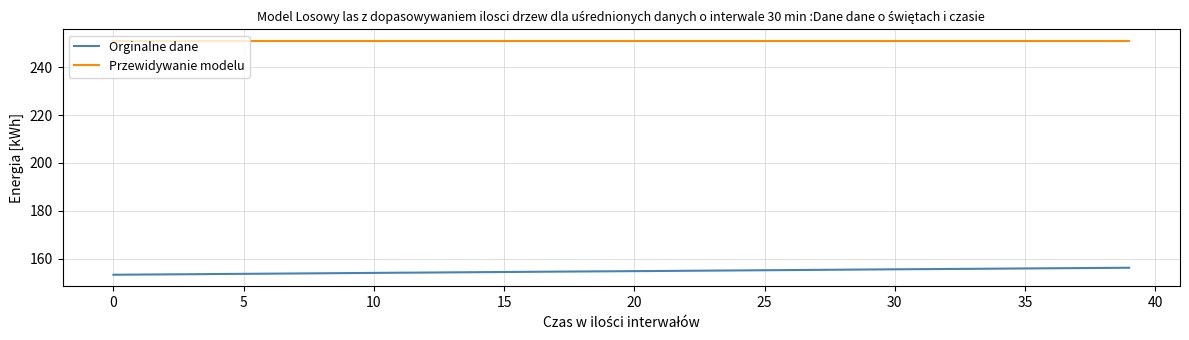

What is the maximum value for Przewidywanie modelu?

250.9